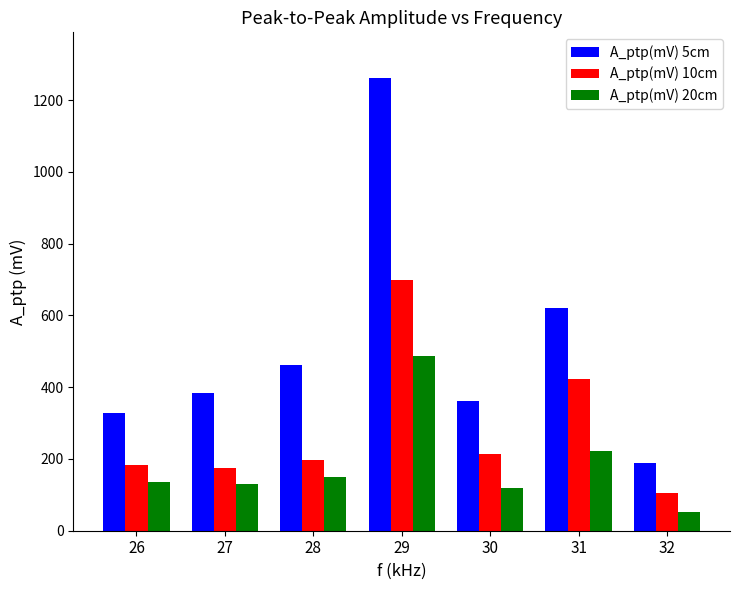

At which category is the sum across all series the highest?

29